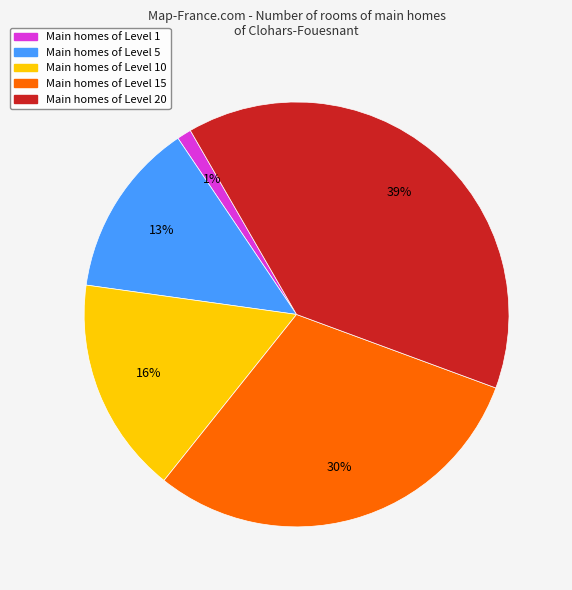

Which slice is the largest?

Main homes of Level 20